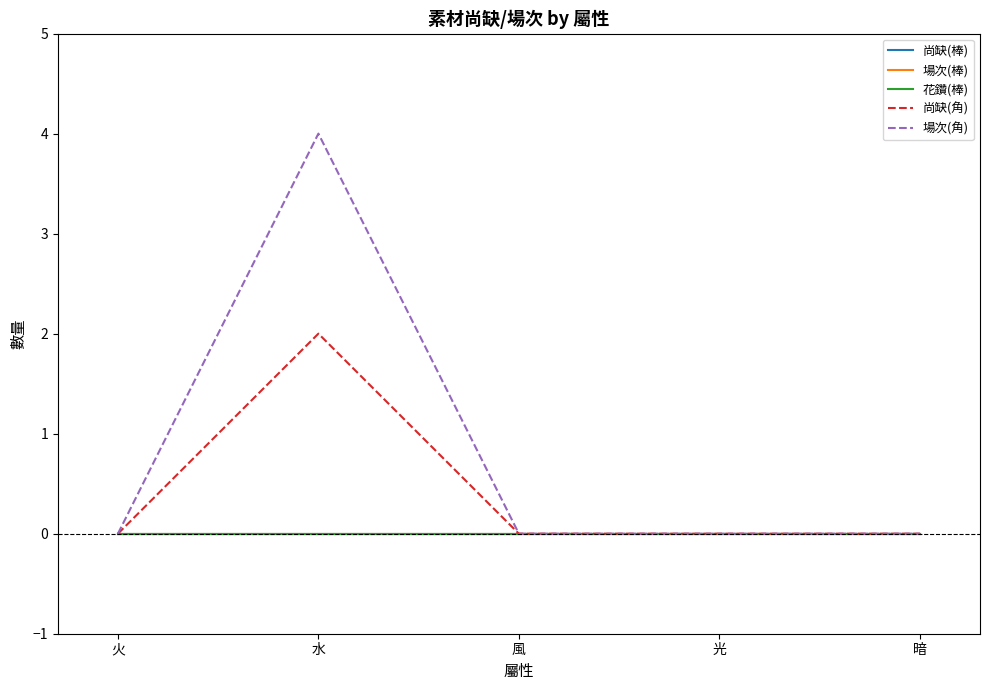

Does the chart have visible grid lines?

No